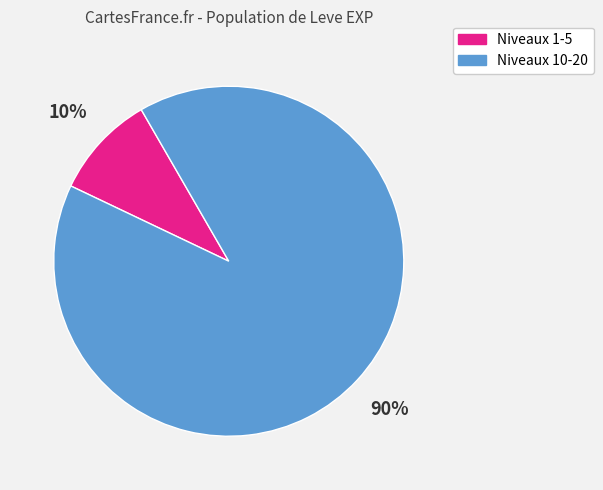

To the nearest percent, what is the average slice percentage?

50%